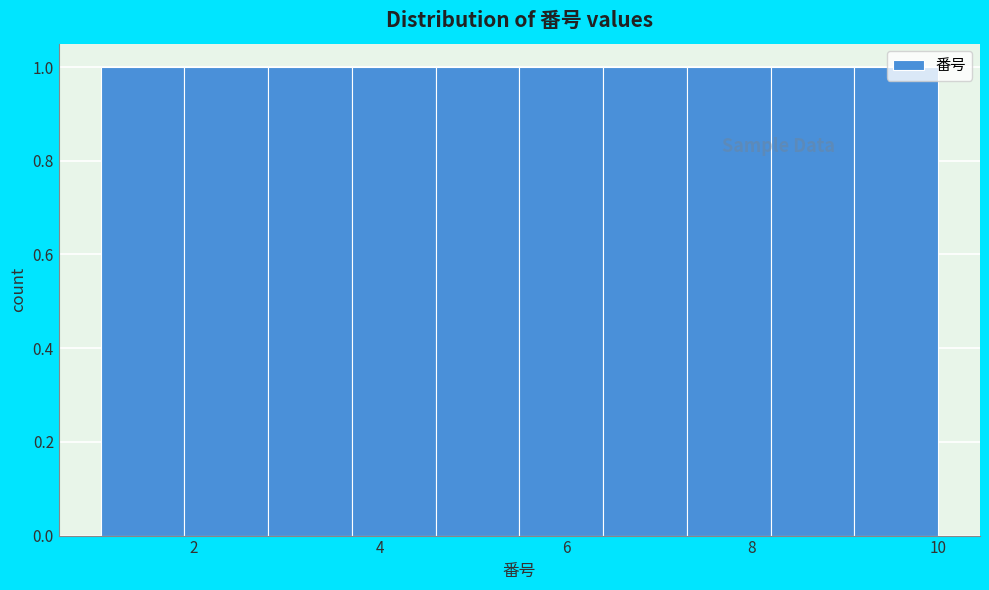

Reading left to right, transcribe this chart: for each bar, give the range it covers on the x-axis and its height. Neither the bar edges nor the heights are printed on the chart, so give them approximately, as read against the axes.

1.0 to 1.9: 1
1.9 to 2.8: 1
2.8 to 3.7: 1
3.7 to 4.6: 1
4.6 to 5.5: 1
5.5 to 6.4: 1
6.4 to 7.3: 1
7.3 to 8.2: 1
8.2 to 9.1: 1
9.1 to 10.0: 1